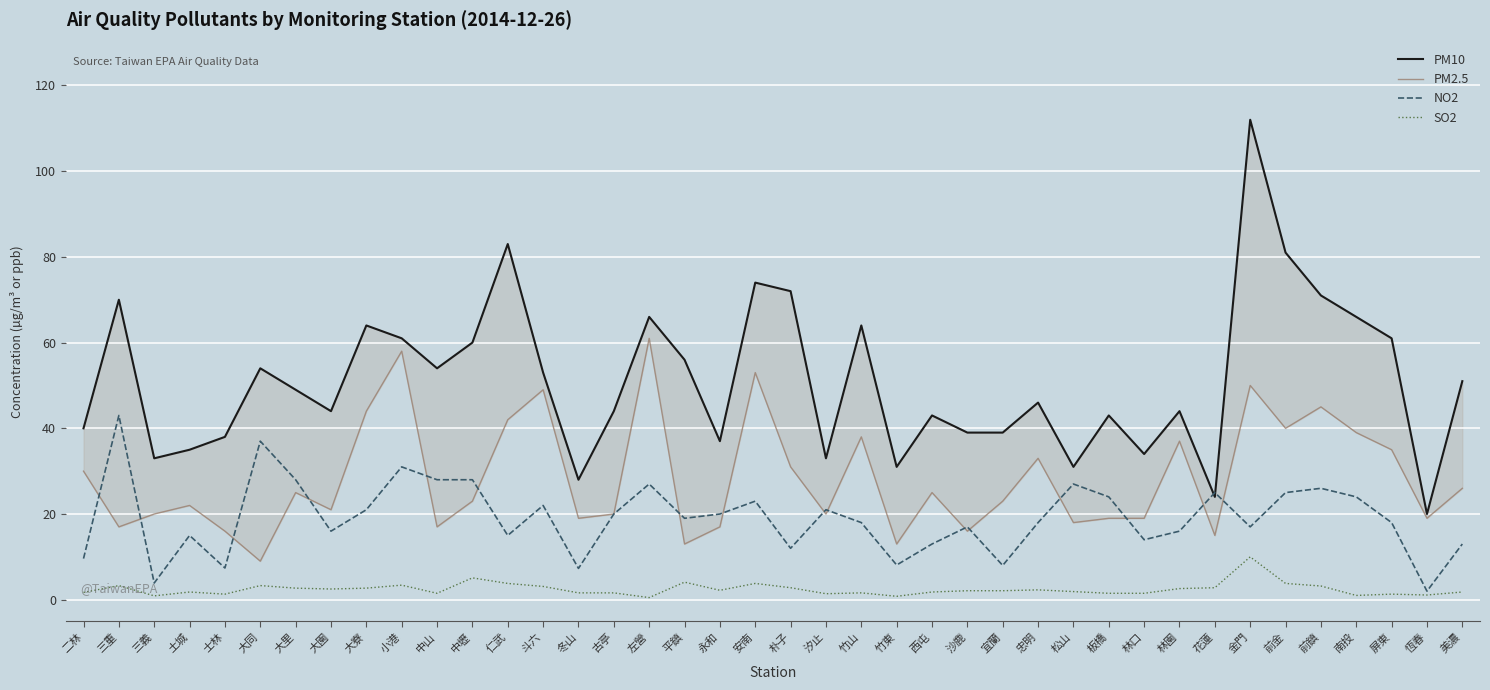

What is the maximum value shown in the chart?

112.0